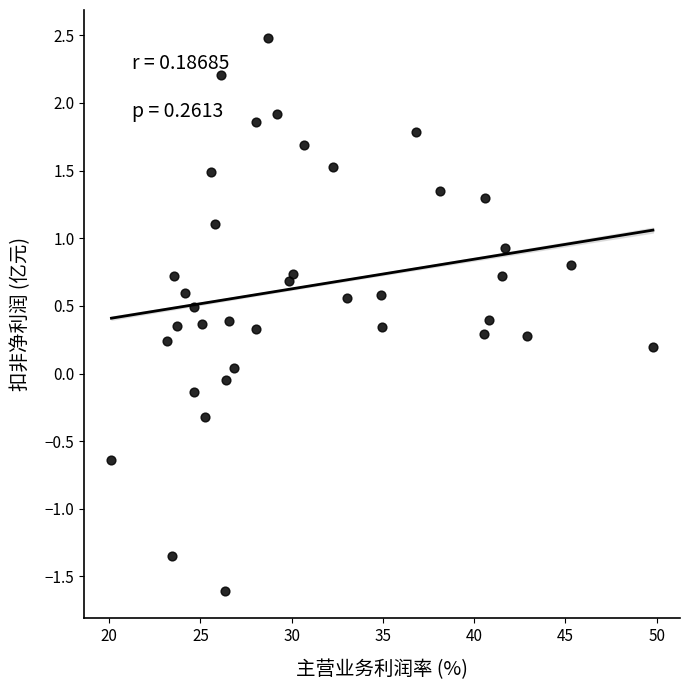

What is the range of Y values (max minus min)?

4.1